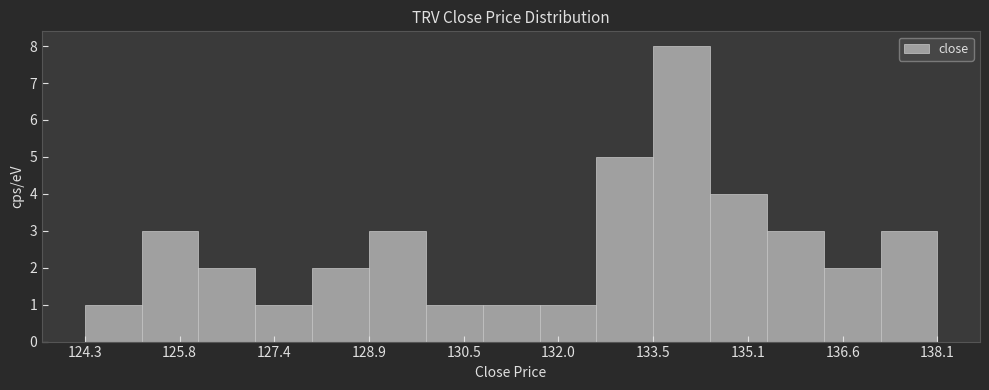

Reading left to right, transcribe this chart: for each bar, give the range it covers on the x-axis and its height. Neither the bar edges nor the heights are printed on the chart, so give them approximately, as read against the axes.

124.4 to 125.2: 1
125.2 to 126.2: 3
126.2 to 127.0: 2
127.0 to 128.0: 1
128.0 to 129.0: 2
129.0 to 129.8: 3
129.8 to 130.8: 1
130.8 to 131.6: 1
131.6 to 132.6: 1
132.6 to 133.6: 5
133.6 to 134.4: 8
134.4 to 135.4: 4
135.4 to 136.4: 3
136.4 to 137.2: 2
137.2 to 138.2: 3